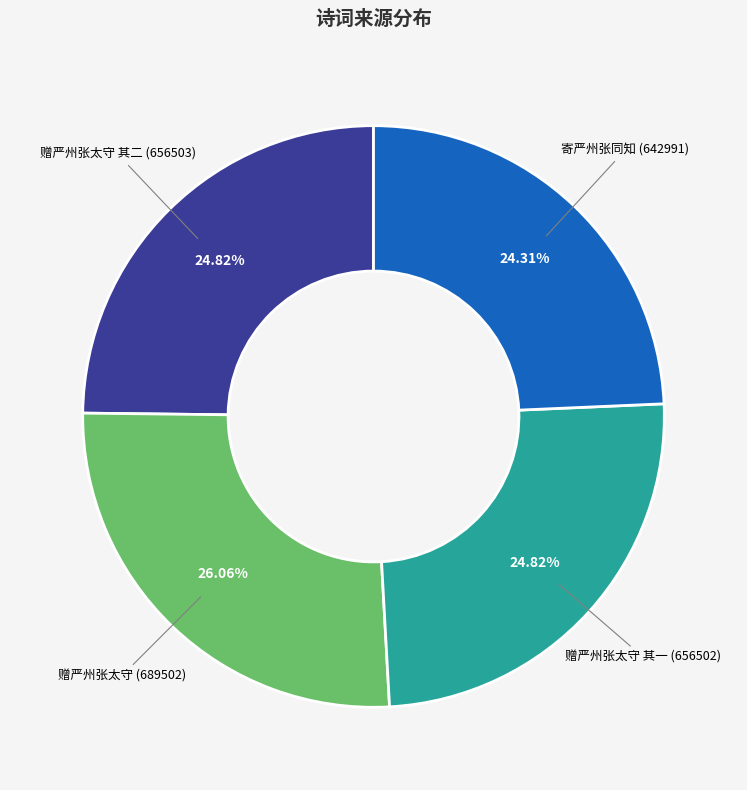

Combined, do 赠严州张太守 and 赠严州张太守 其一 account for over 50%?

Yes